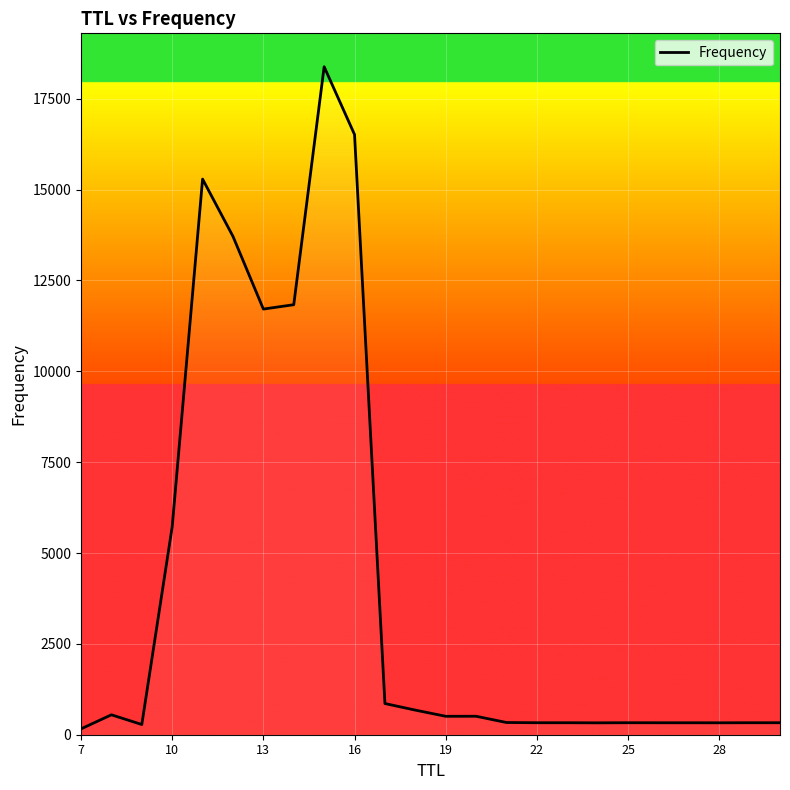

What is the difference between the maximum and minimum values?

18219